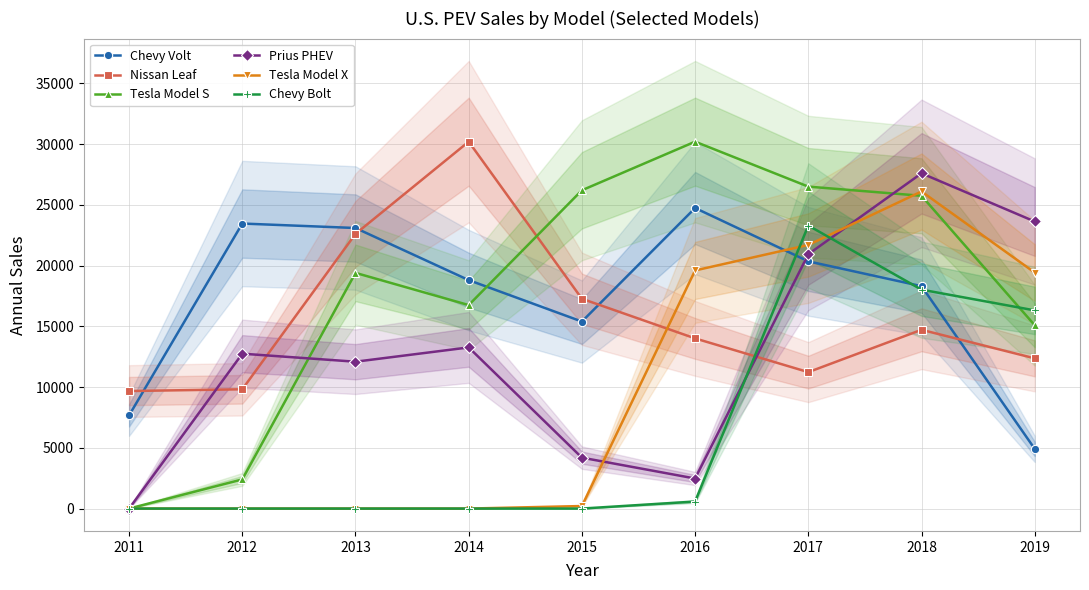

What is the minimum value for Chevy Volt?

4915